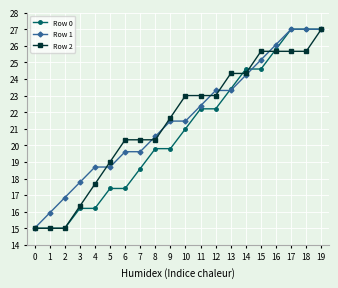

What is the spread (max minus min) of values at 4?

2.5